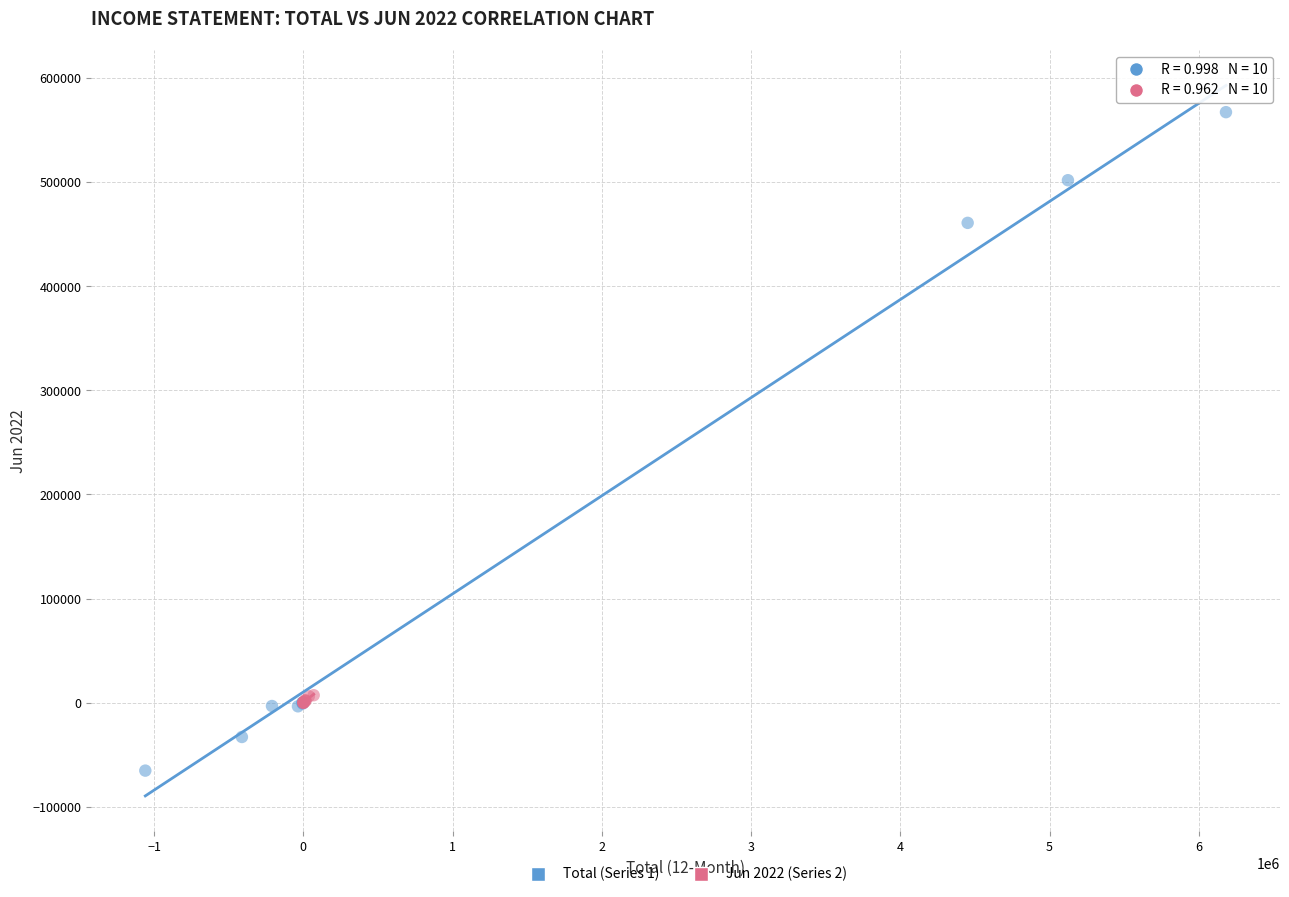

What are all the series names shown in the legend?

Total (Series 1), Jun 2022 (Series 2)